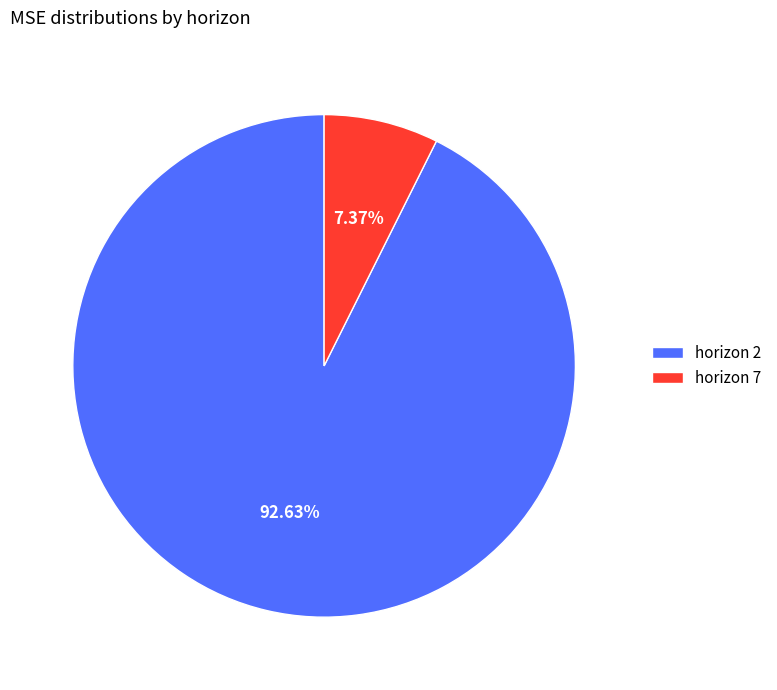

How many segments does this pie chart have?

2